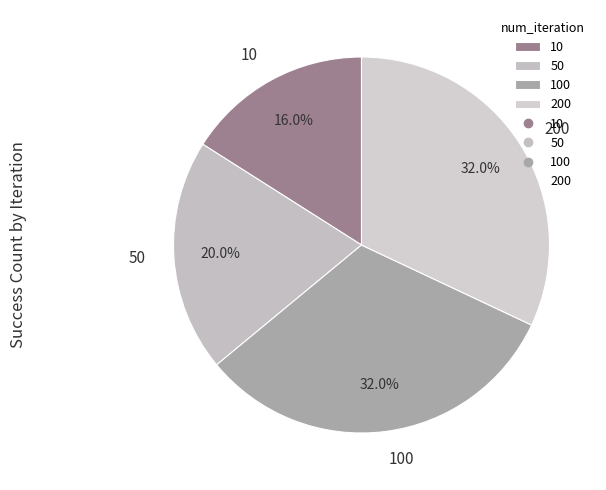

How many segments does this pie chart have?

4